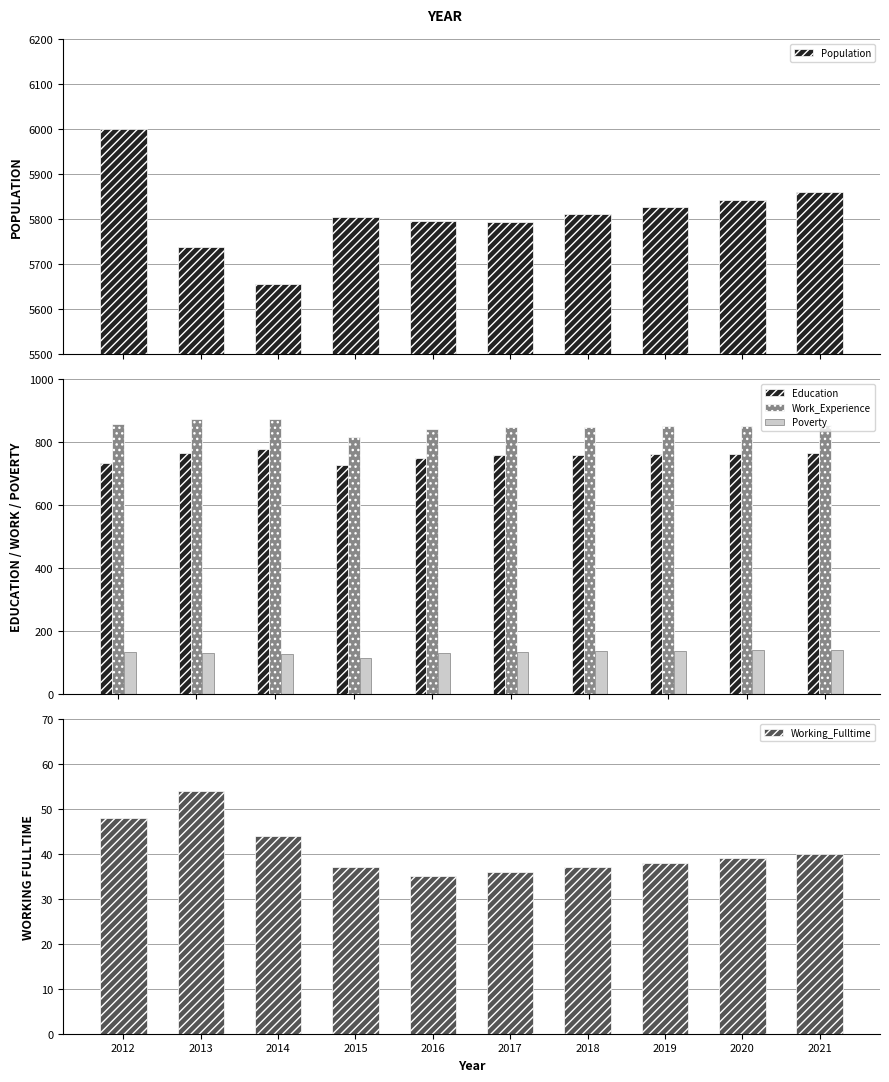

How many values in the Work_Experience series exceed 851?

4